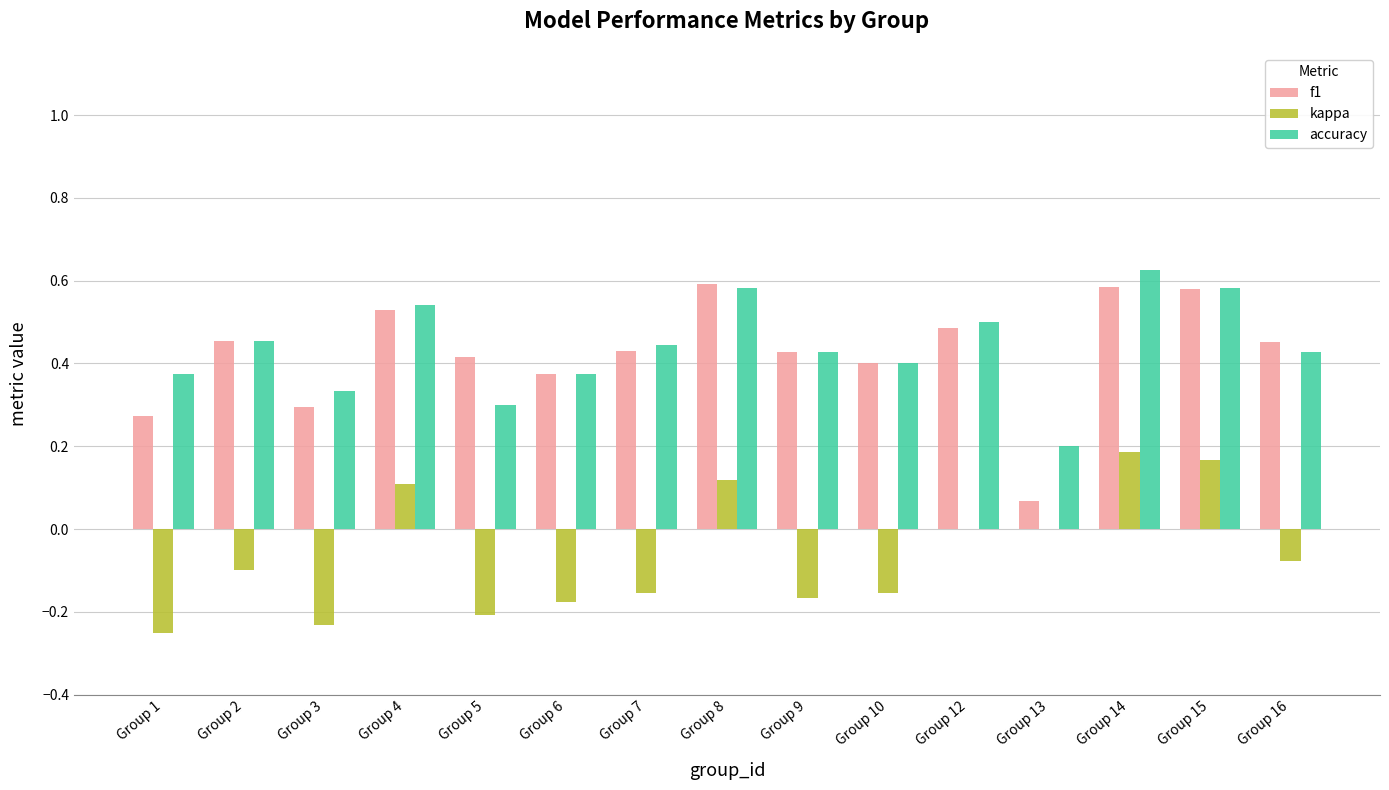

Which series changed the most between Group 2 and Group 14?

kappa